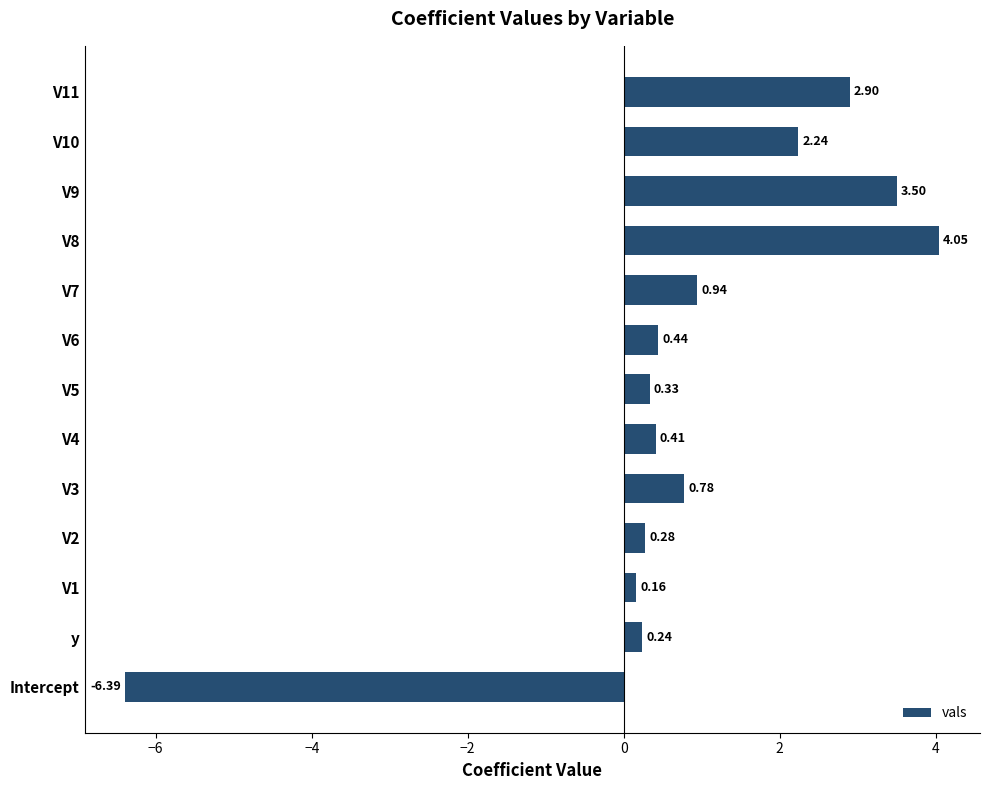

Rank the categories by value from highest to lowest.

V8, V9, V11, V10, V7, V3, V6, V4, V5, V2, y, V1, Intercept